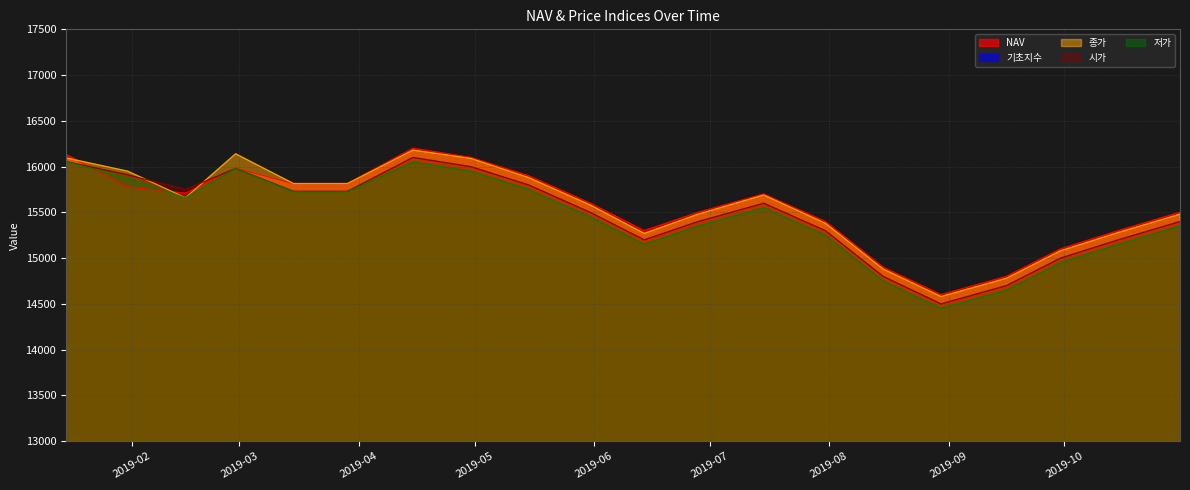

Rank the series by their maximum value, from highest to lowest.

NAV, 종가, 시가, 저가, 기초지수